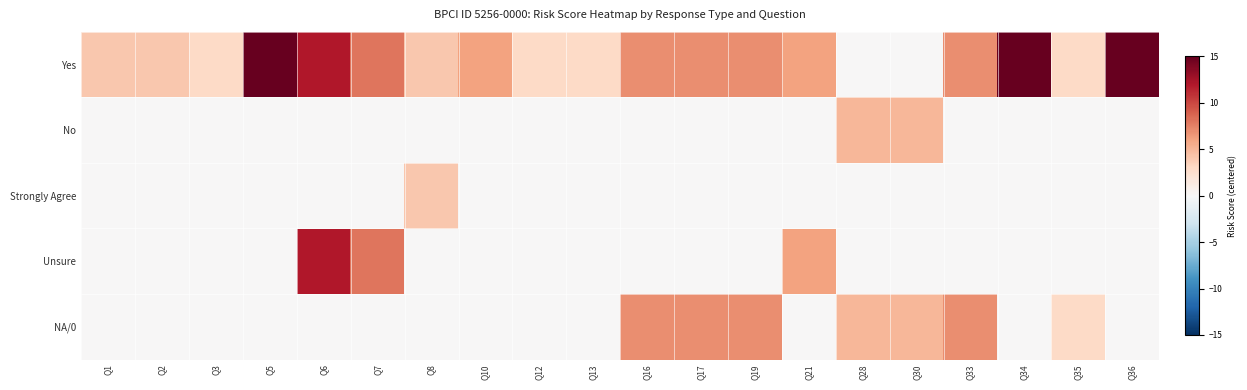

Rank the series at Q2 from highest to lowest value.

Yes, No, Strongly Agree, Unsure, NA/0